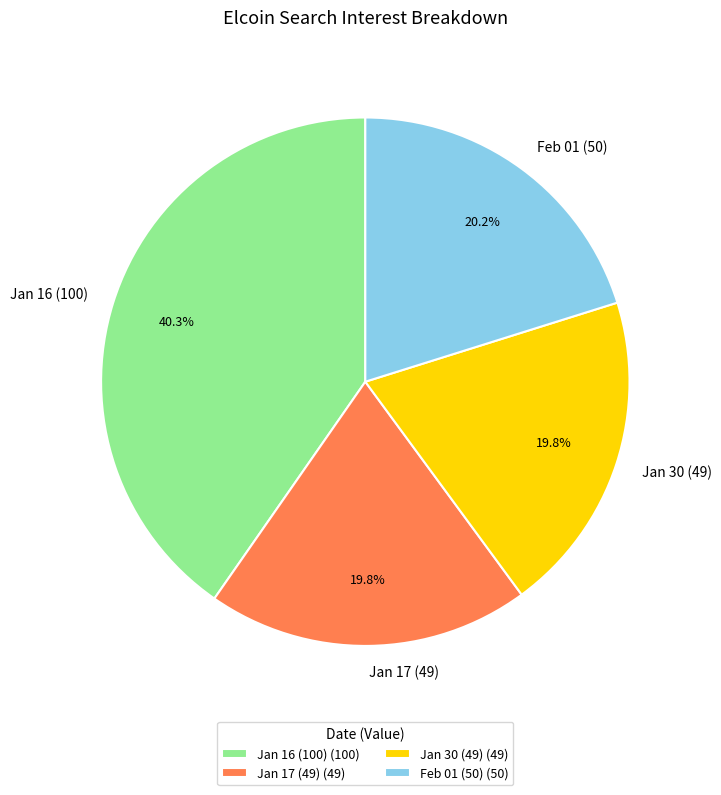

Does Jan 30 (49) represent more than half of the total?

No